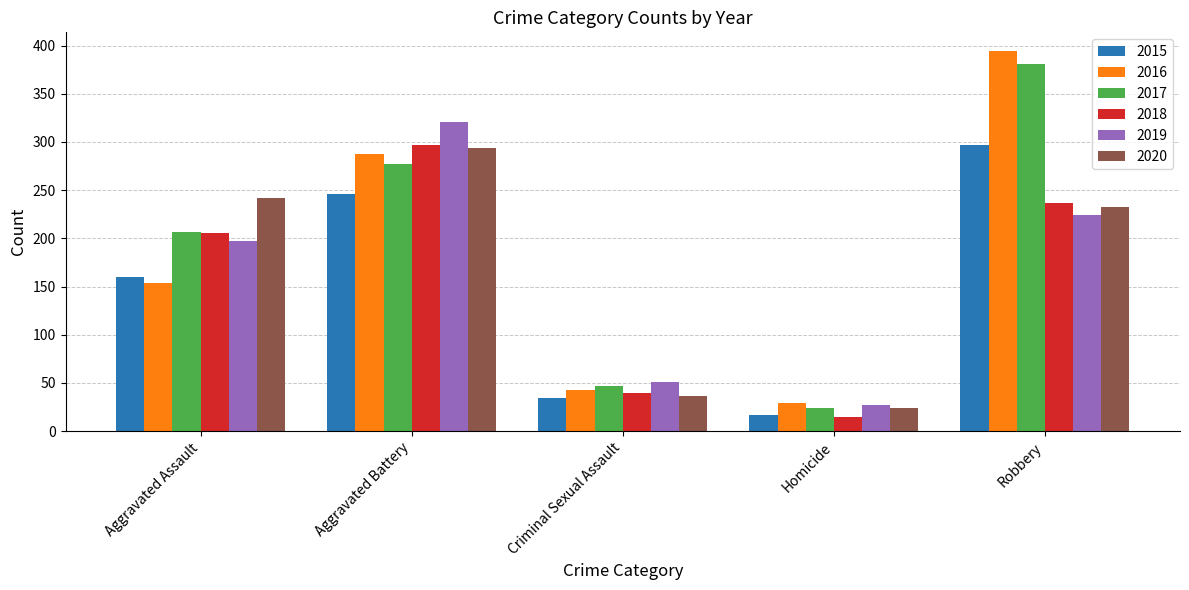

Is the value of 2019 at Aggravated Assault greater than the value of 2018 at Aggravated Assault?

No